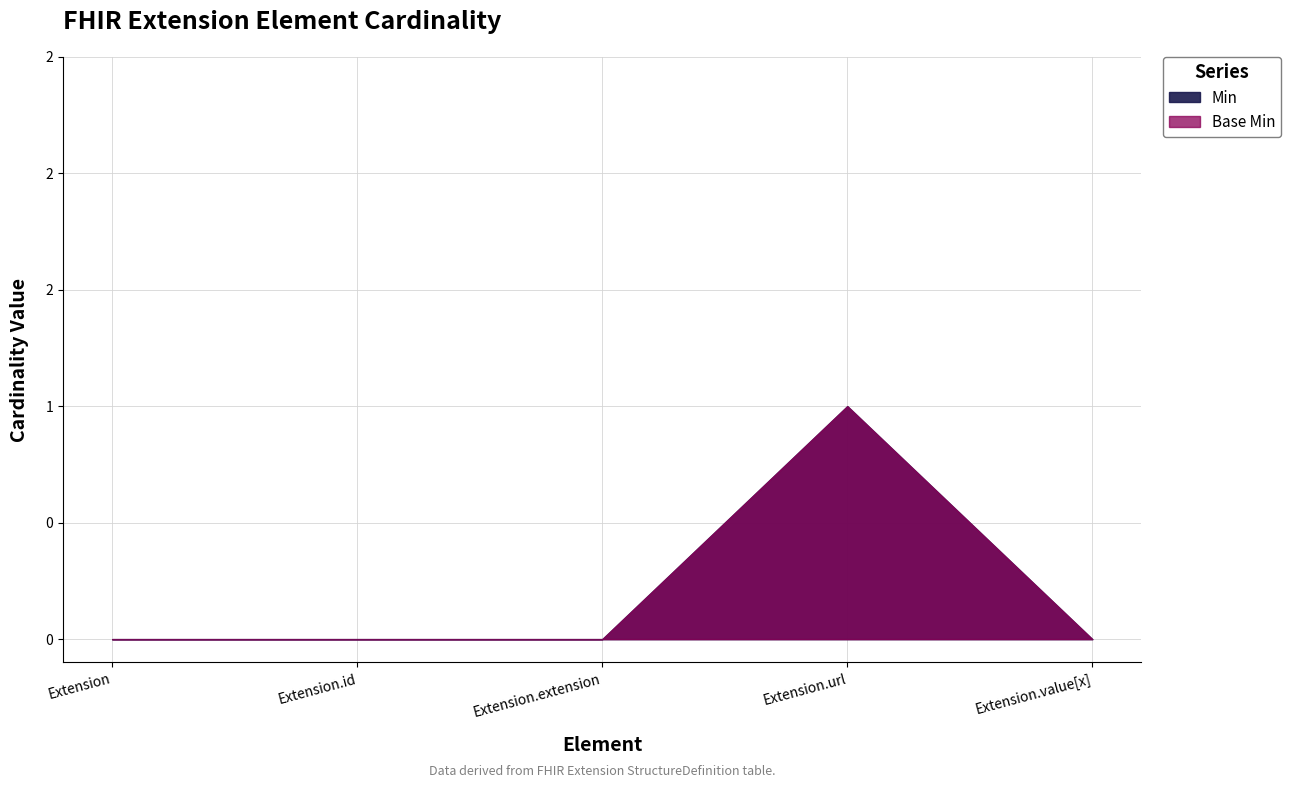

The Base Min series shows 1 at Extension.url. True or false?

True